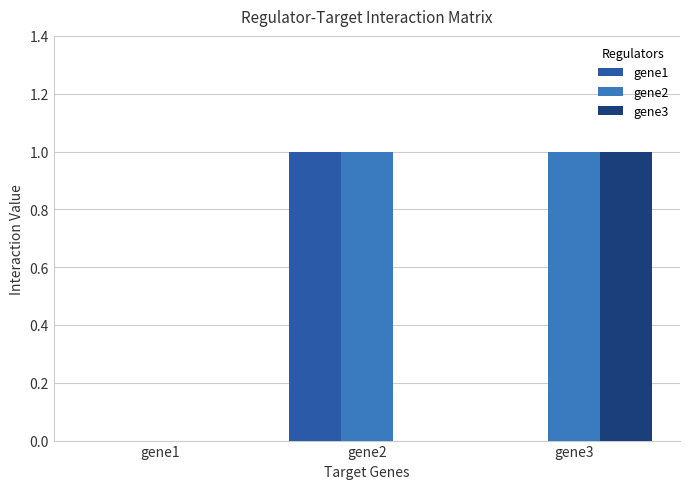

Does the chart contain stacked bars?

No